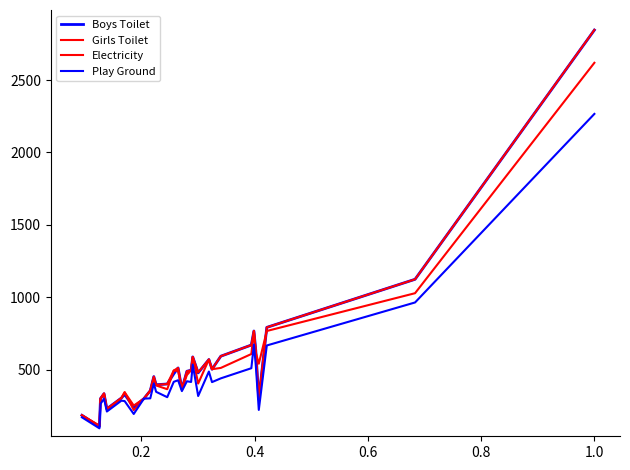

What is the sum of all Boys Toilet values?

16125